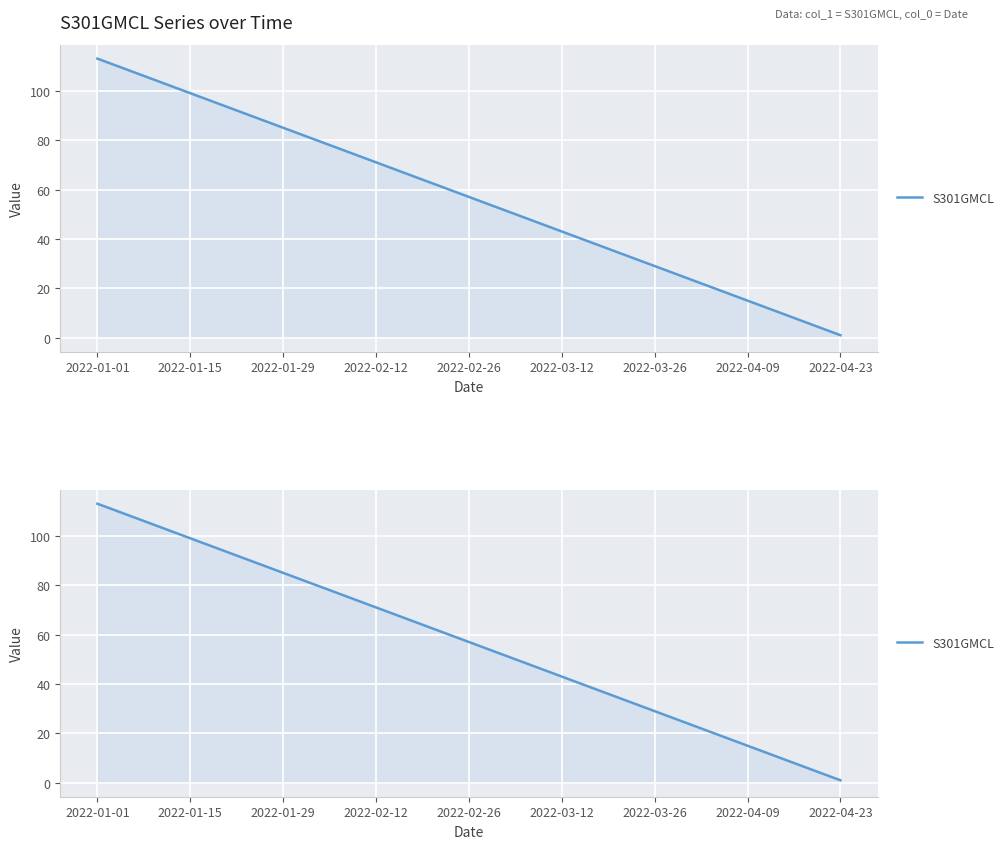

The value at 2022-04-09 is 15. True or false?

True